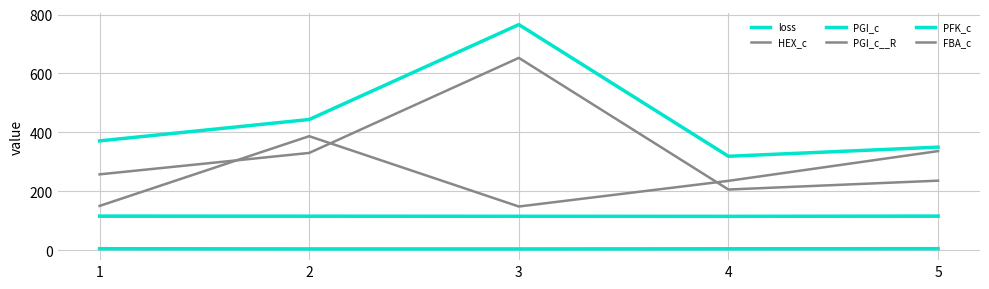

How many lines are shown in the chart?

6